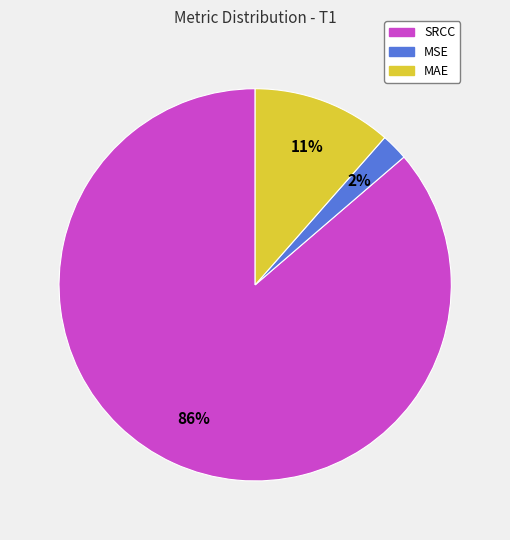

Combined, do MAE and MSE account for over 50%?

No